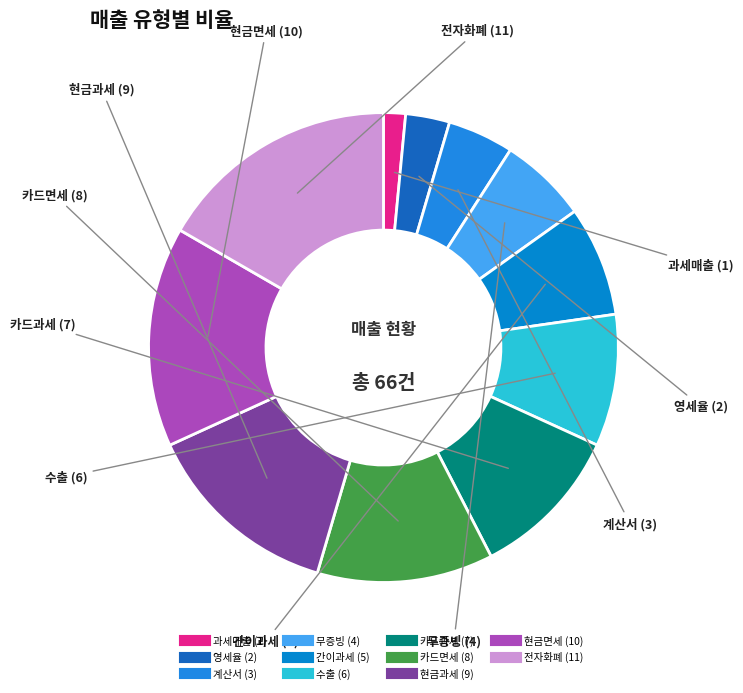

Which has a higher value, 전자화폐 or 과세매출?

전자화폐